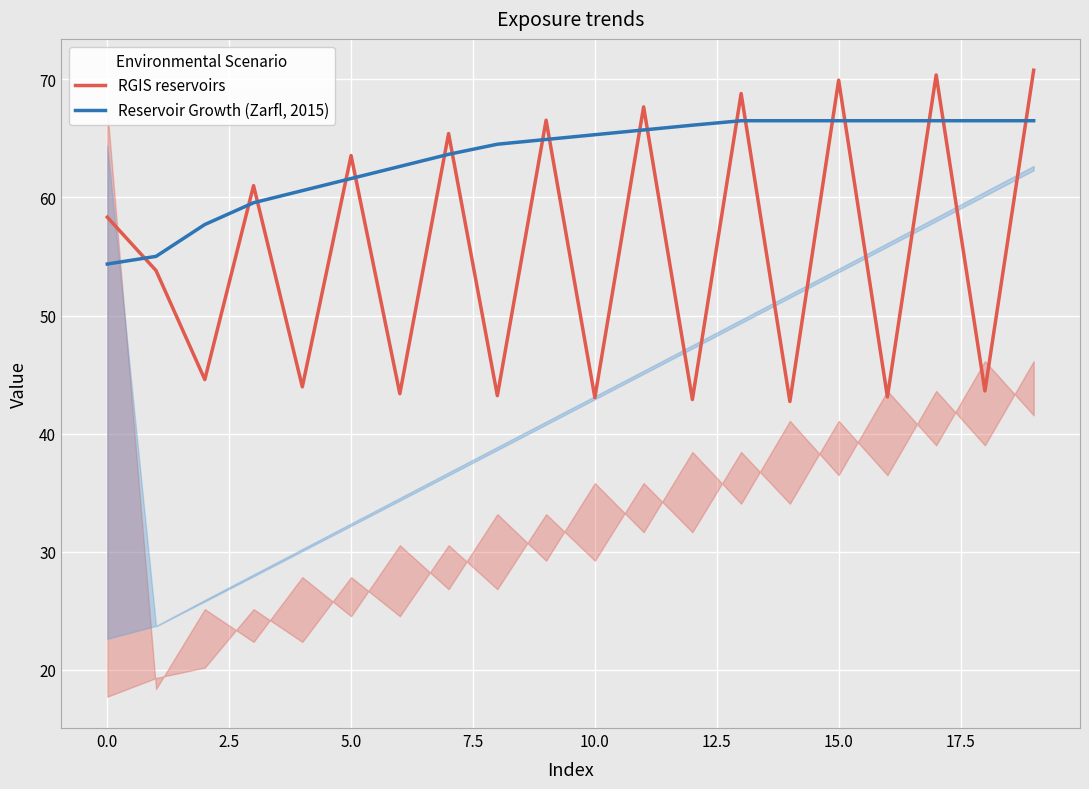

Which series has the widest spread of values?

RGIS reservoirs